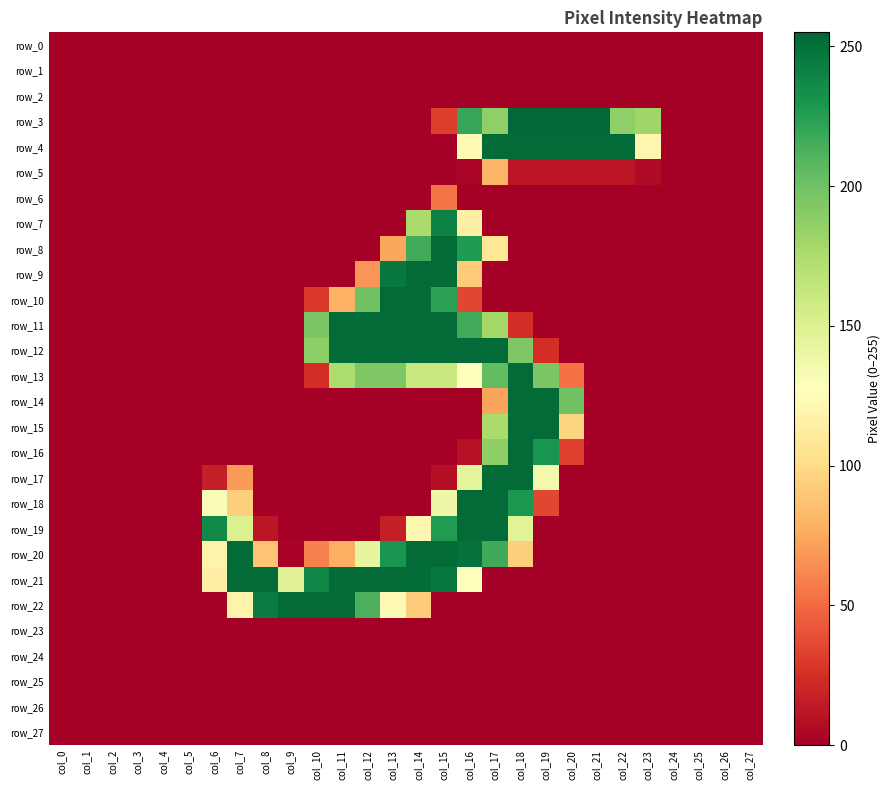

Which has a higher value, col_20 or col_1?

col_20